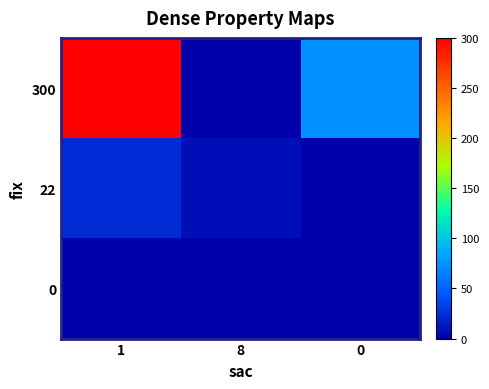

At 1, list the series in order from largest to smallest.

300, 22, 0